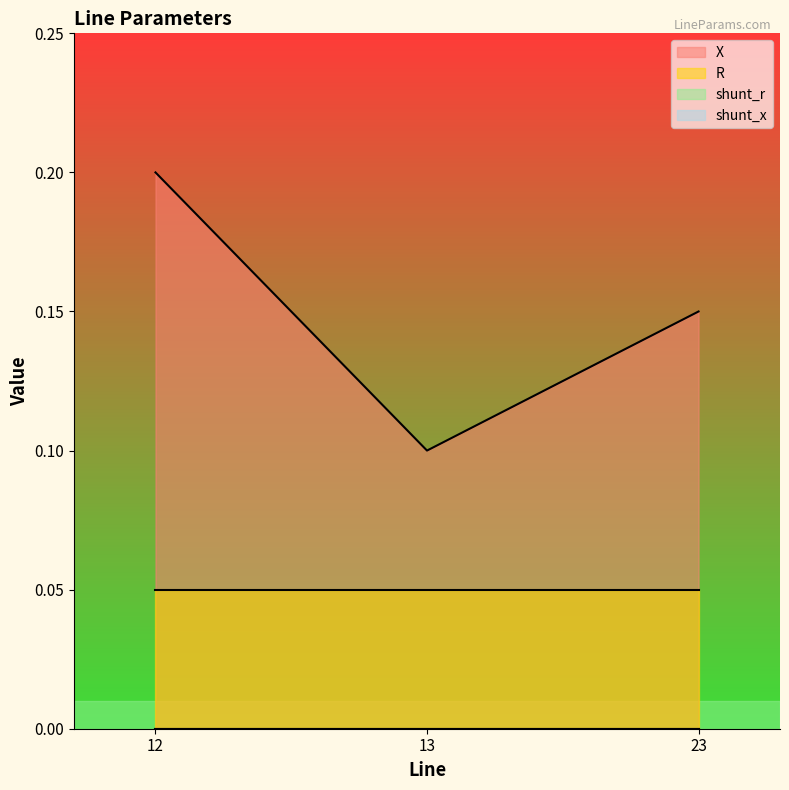

List the series in order of their peak value, highest first.

X, R, shunt_r, shunt_x